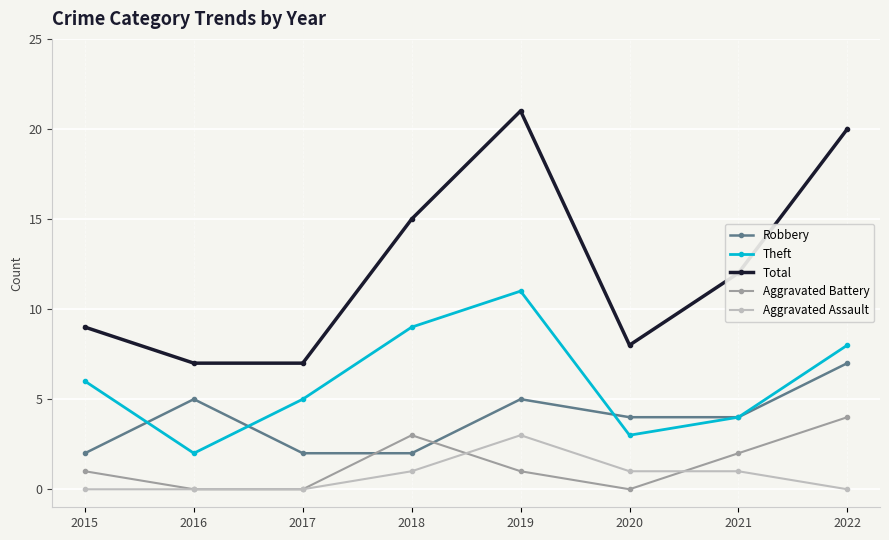

Which series has the widest spread of values?

Total